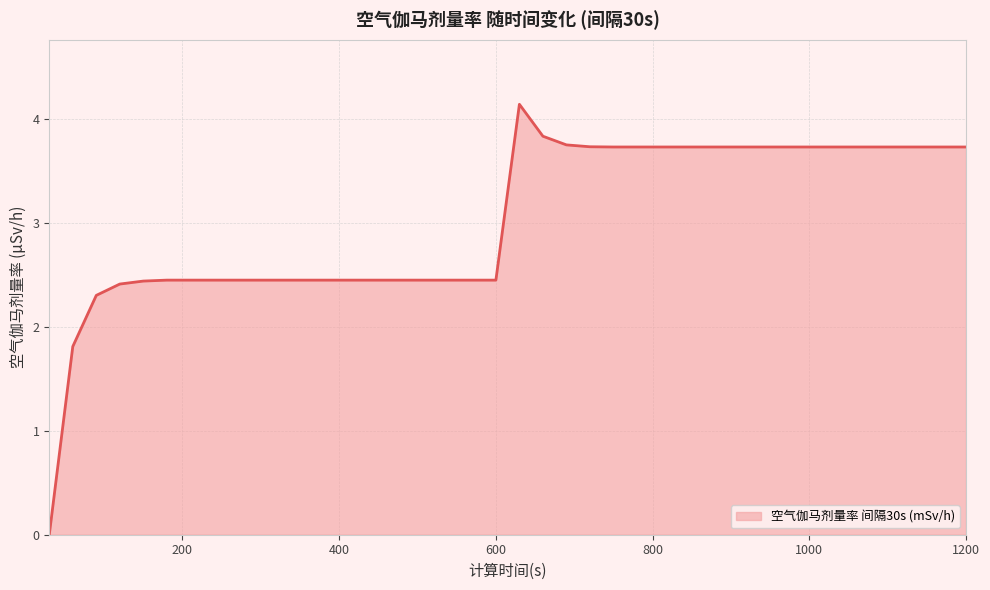

What is the greatest value displayed?

4.1